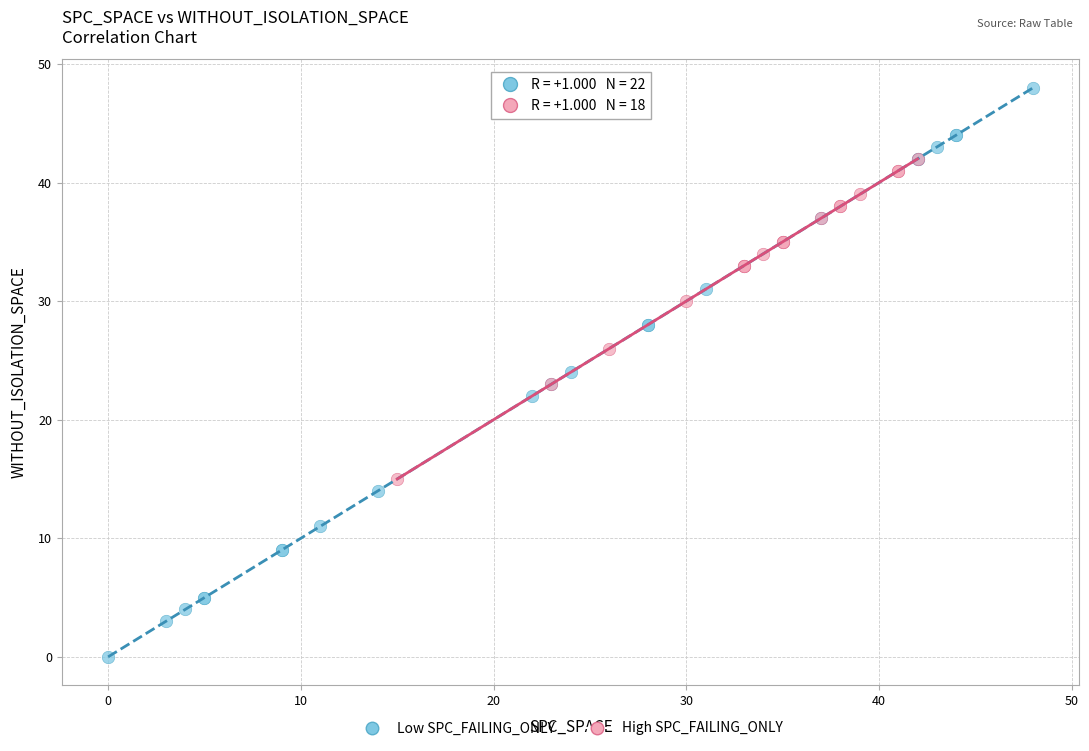

Which series reaches the maximum Y coordinate?

Low SPC_FAILING_ONLY